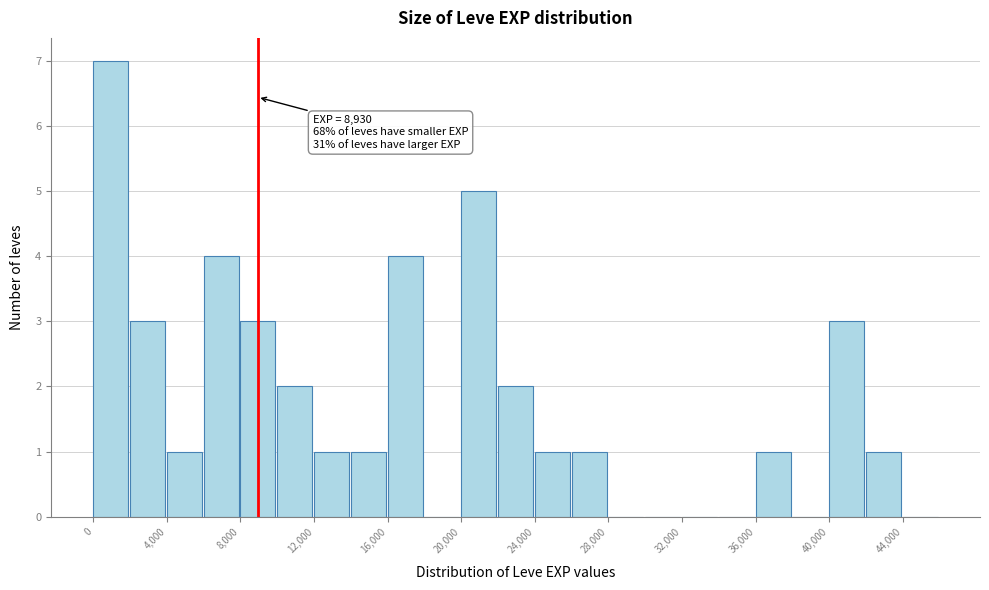

Which range on the x-axis has the tallest bar?

0 to 2000